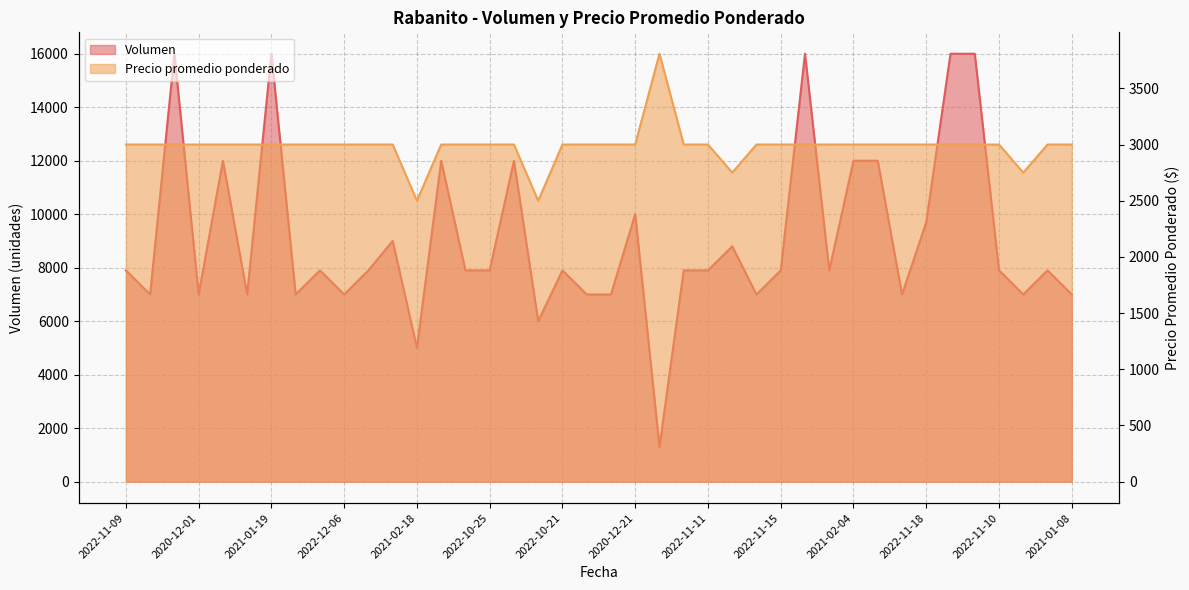

At 2022-11-10, list the series in order from largest to smallest.

Volumen, Precio promedio ponderado